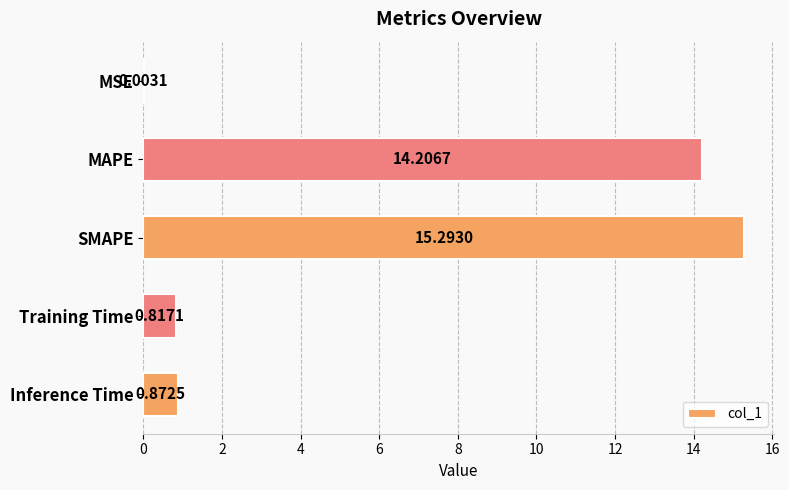

What is the change in value from SMAPE to Inference Time?

-14.4